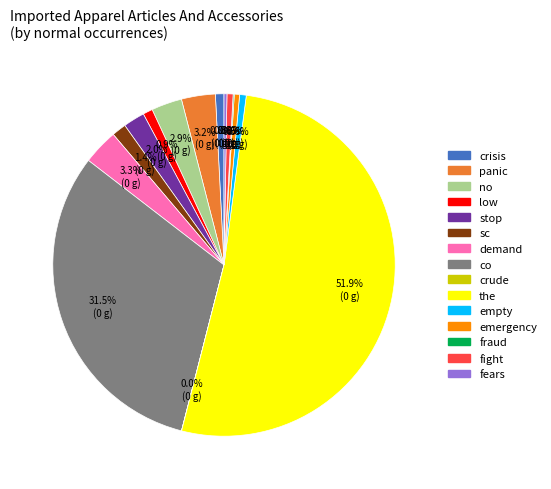

Between co and emergency, which is larger?

co